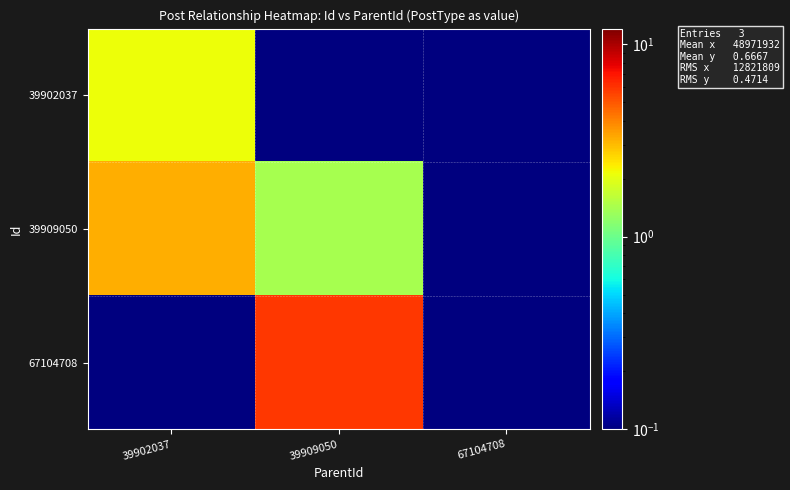

Rank the series by their average value, from highest to lowest.

67104708, 39909050, 39902037